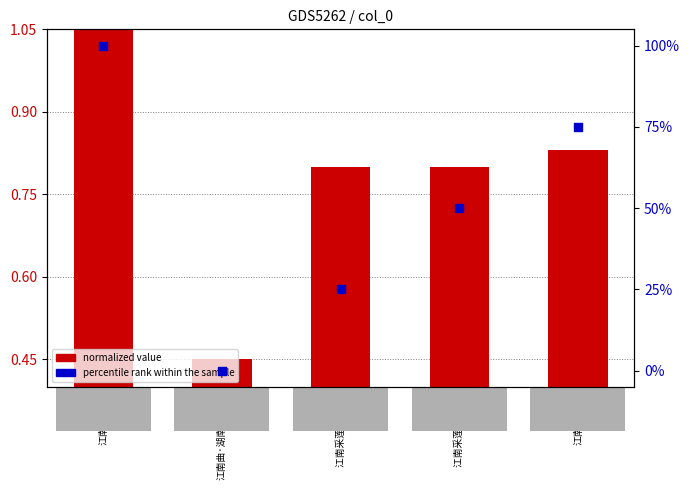

What are all the series names shown in the legend?

normalized value, percentile rank within the sample